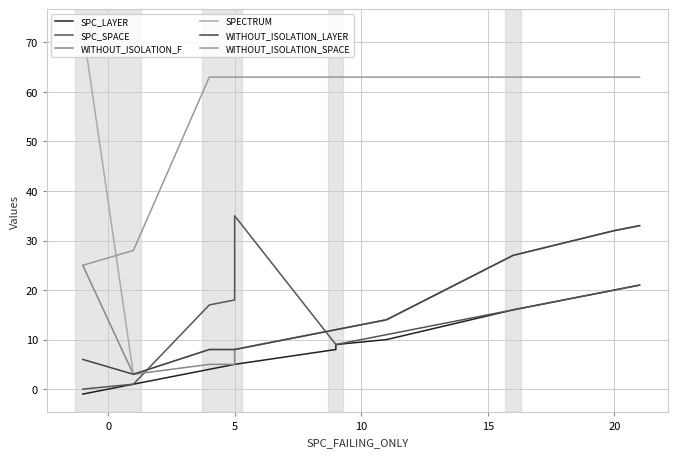

True or false: SPC_LAYER and WITHOUT_ISOLATION_F intersect in this chart.

False